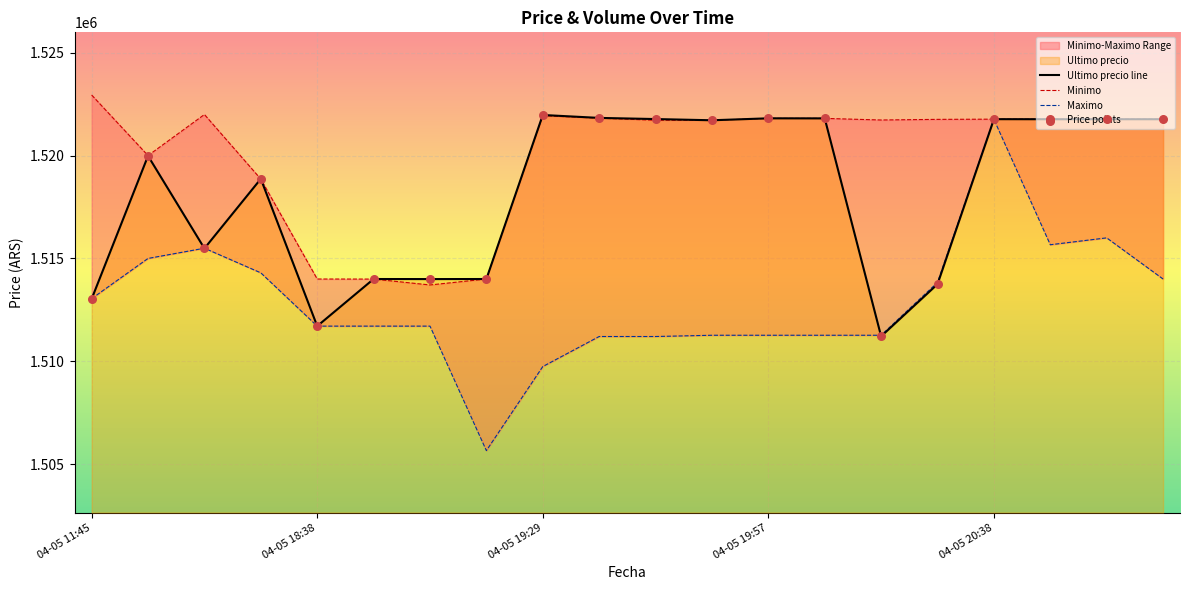

At which category is the sum across all series the highest?

04-05 20:38